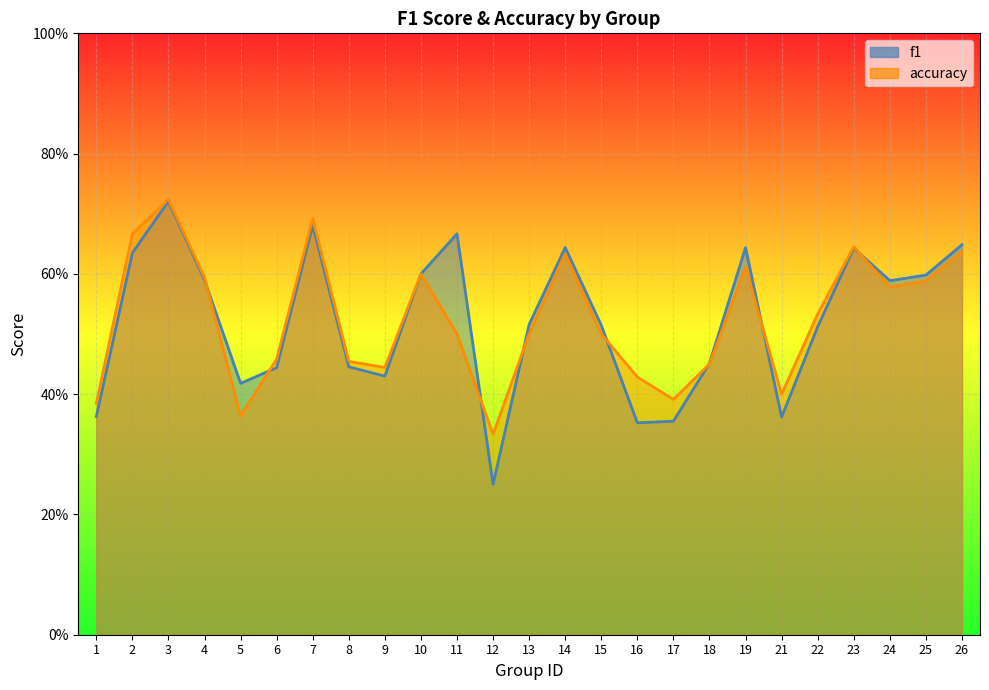

Rank the series by their average value, from highest to lowest.

accuracy, f1